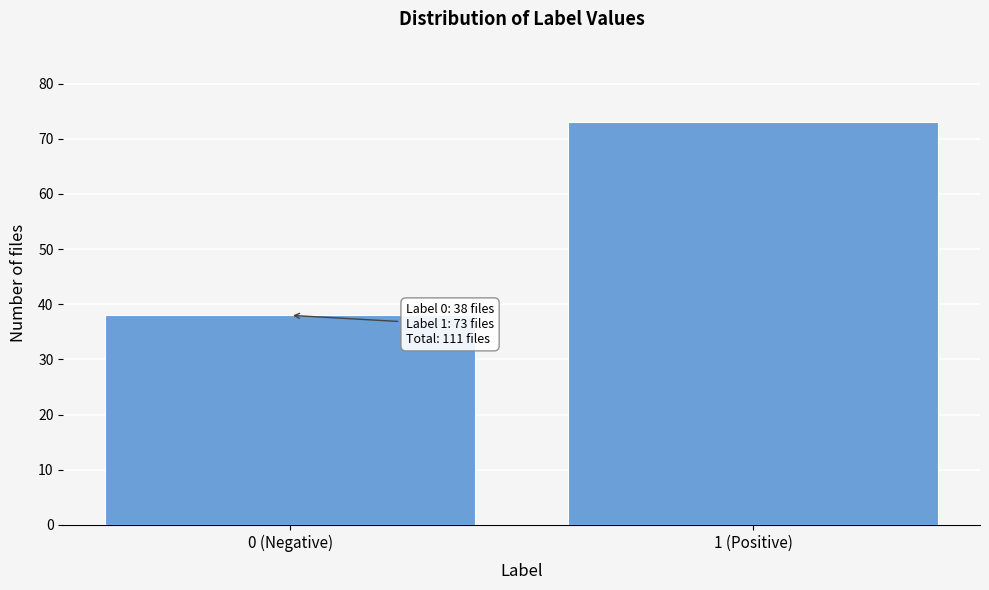

Reading left to right, transcribe all the data shown in this chart.

38	73